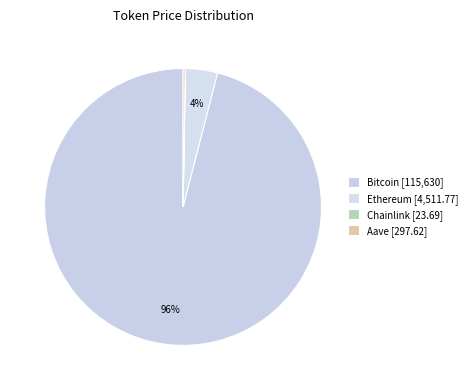

To the nearest percent, what percentage of the pie is Bitcoin?

96%